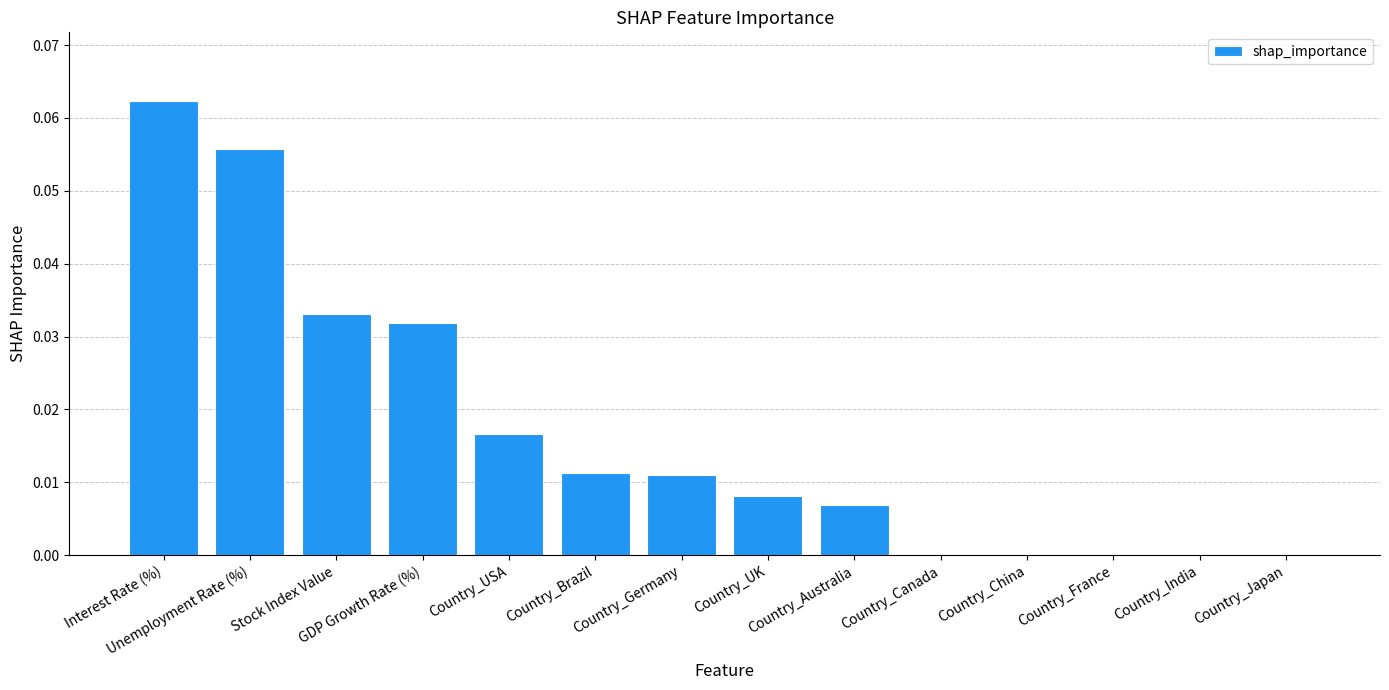

True or false: the data shows 0.0 at Country_China.

True